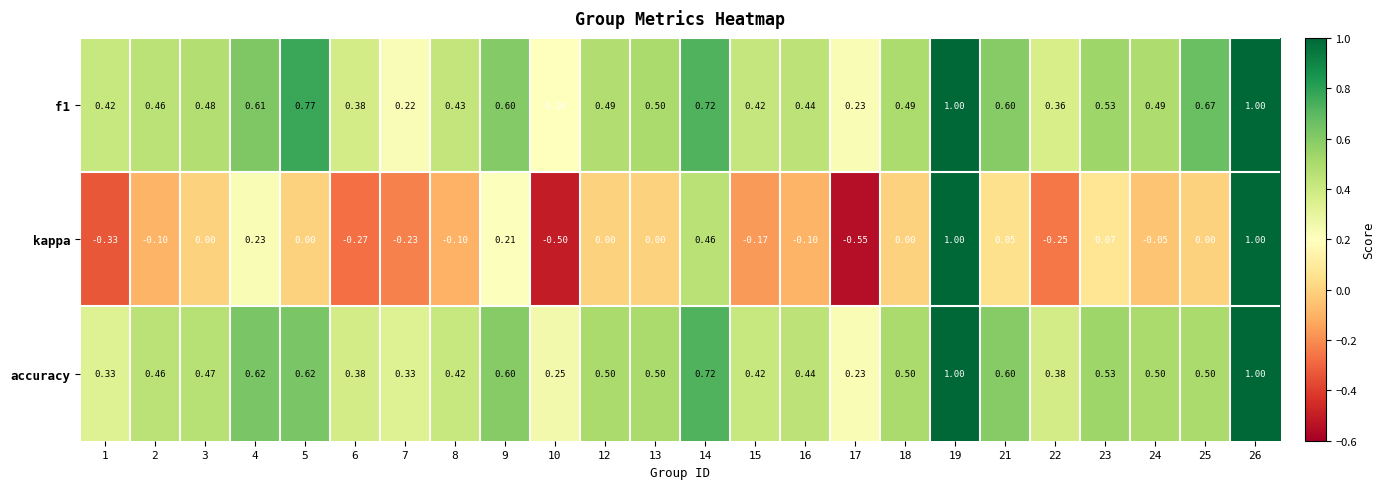

Which series has the largest range (max minus min)?

kappa